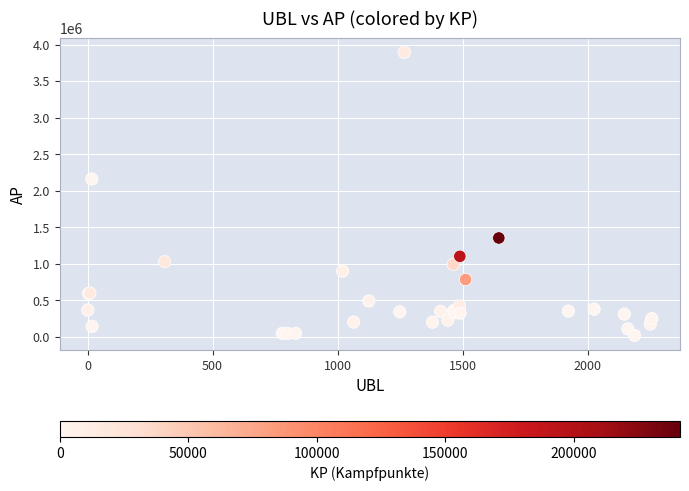

What Y value in the scatter plot is closest to 1956651?

2161135